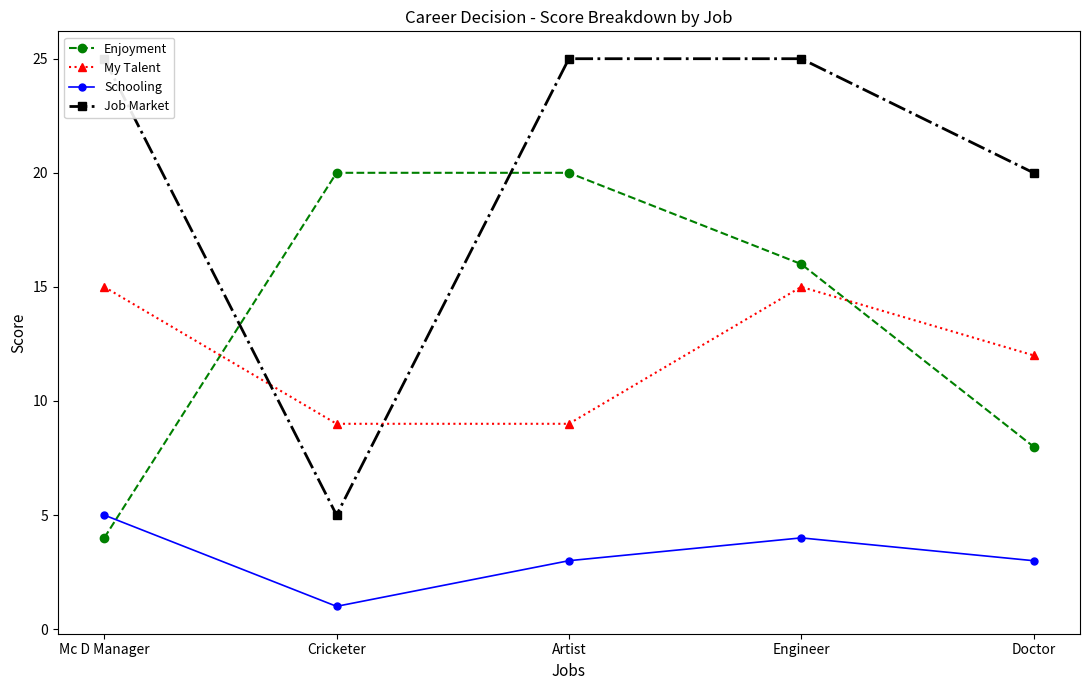

Reading left to right, list all the values displayed in this chart.

Enjoyment: Mc D Manager=4	Cricketer=20	Artist=20	Engineer=16	Doctor=8
My Talent: Mc D Manager=15	Cricketer=9	Artist=9	Engineer=15	Doctor=12
Schooling: Mc D Manager=5	Cricketer=1	Artist=3	Engineer=4	Doctor=3
Job Market: Mc D Manager=25	Cricketer=5	Artist=25	Engineer=25	Doctor=20